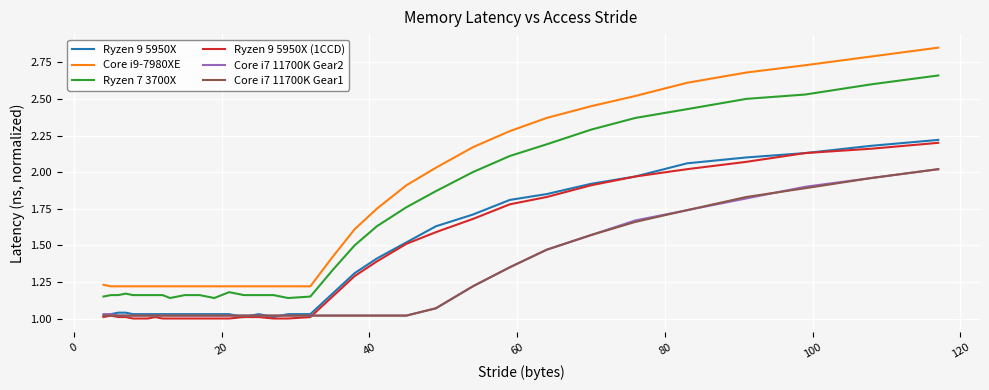

Which series has the largest range (max minus min)?

Core i9-7980XE